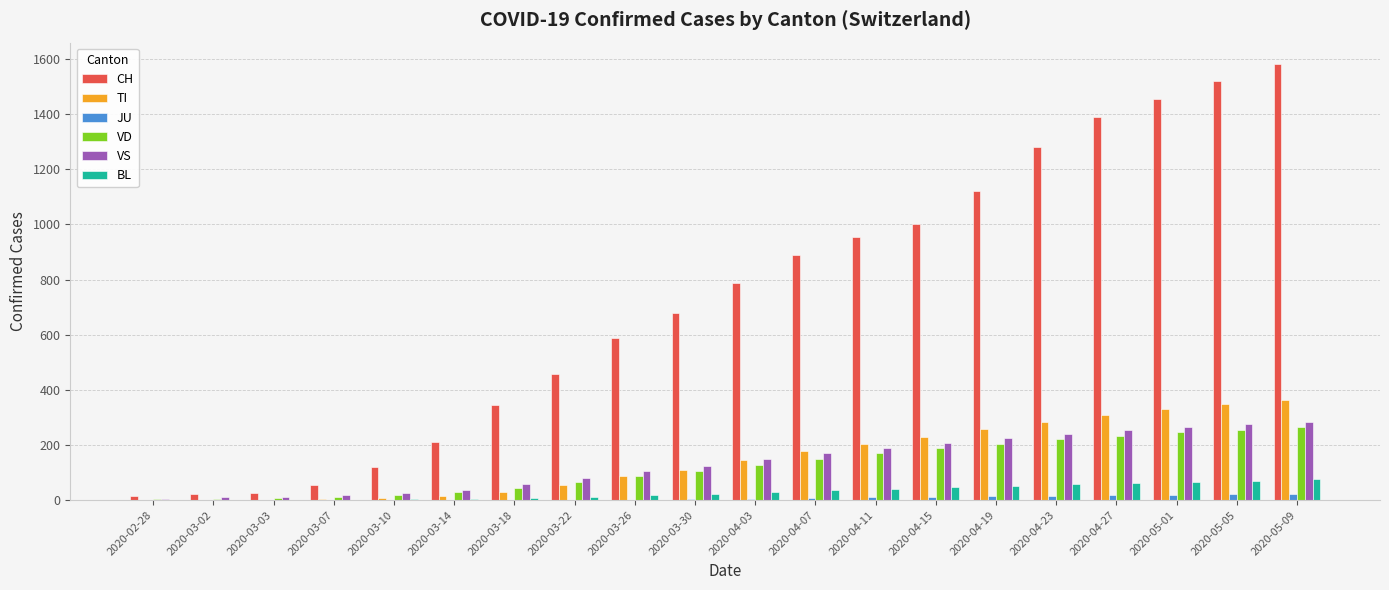

What is the maximum value for TI?

365